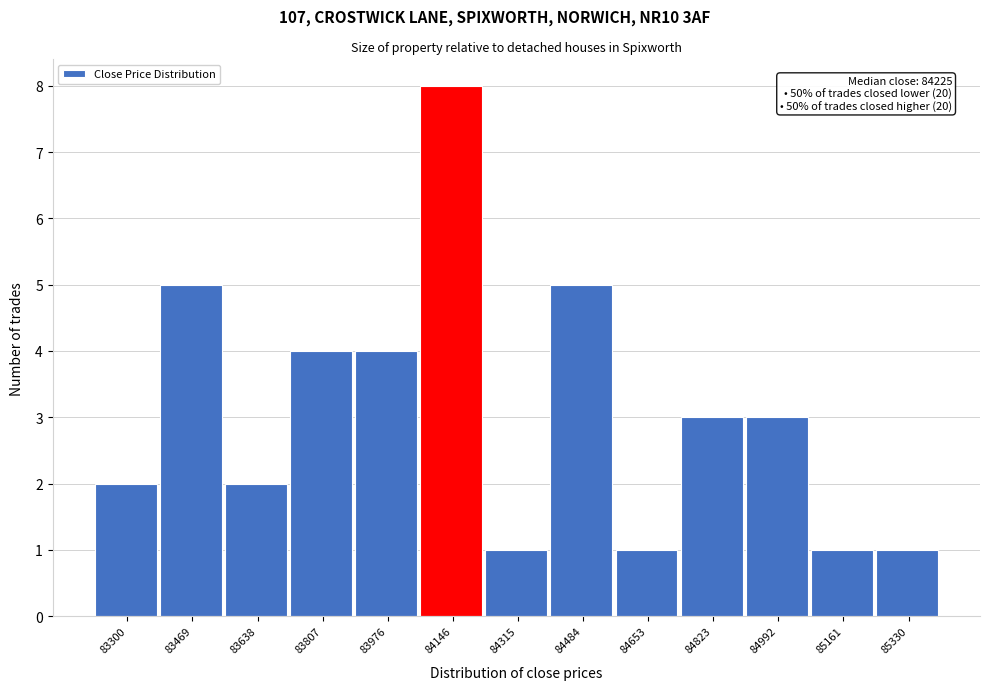

Reading left to right, extract all data points from this chart.

83300=2	83469=5	83638=2	83807=4	83976=4	84146=8	84315=1	84484=5	84653=1	84823=3	84992=3	85161=1	85330=1